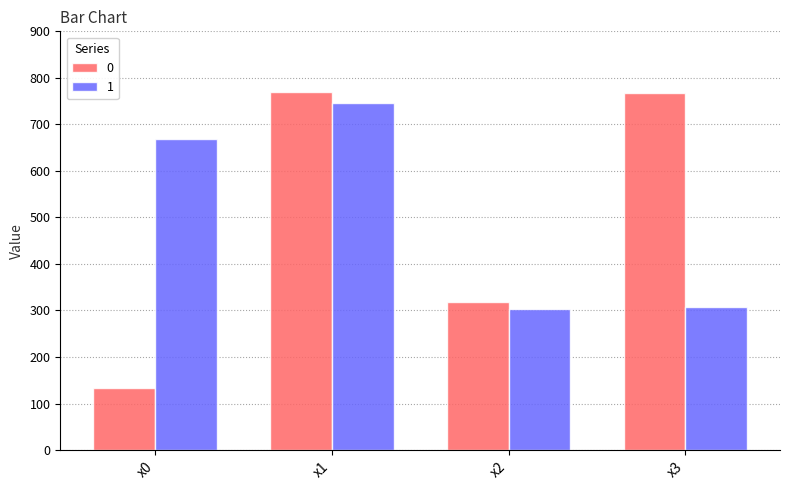

At which category is the sum across all series the highest?

x1